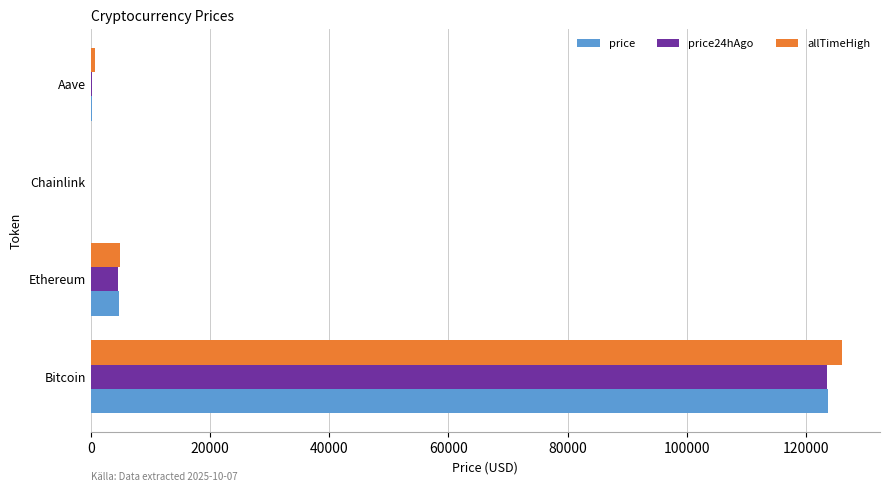

How many categories are shown in the chart?

4